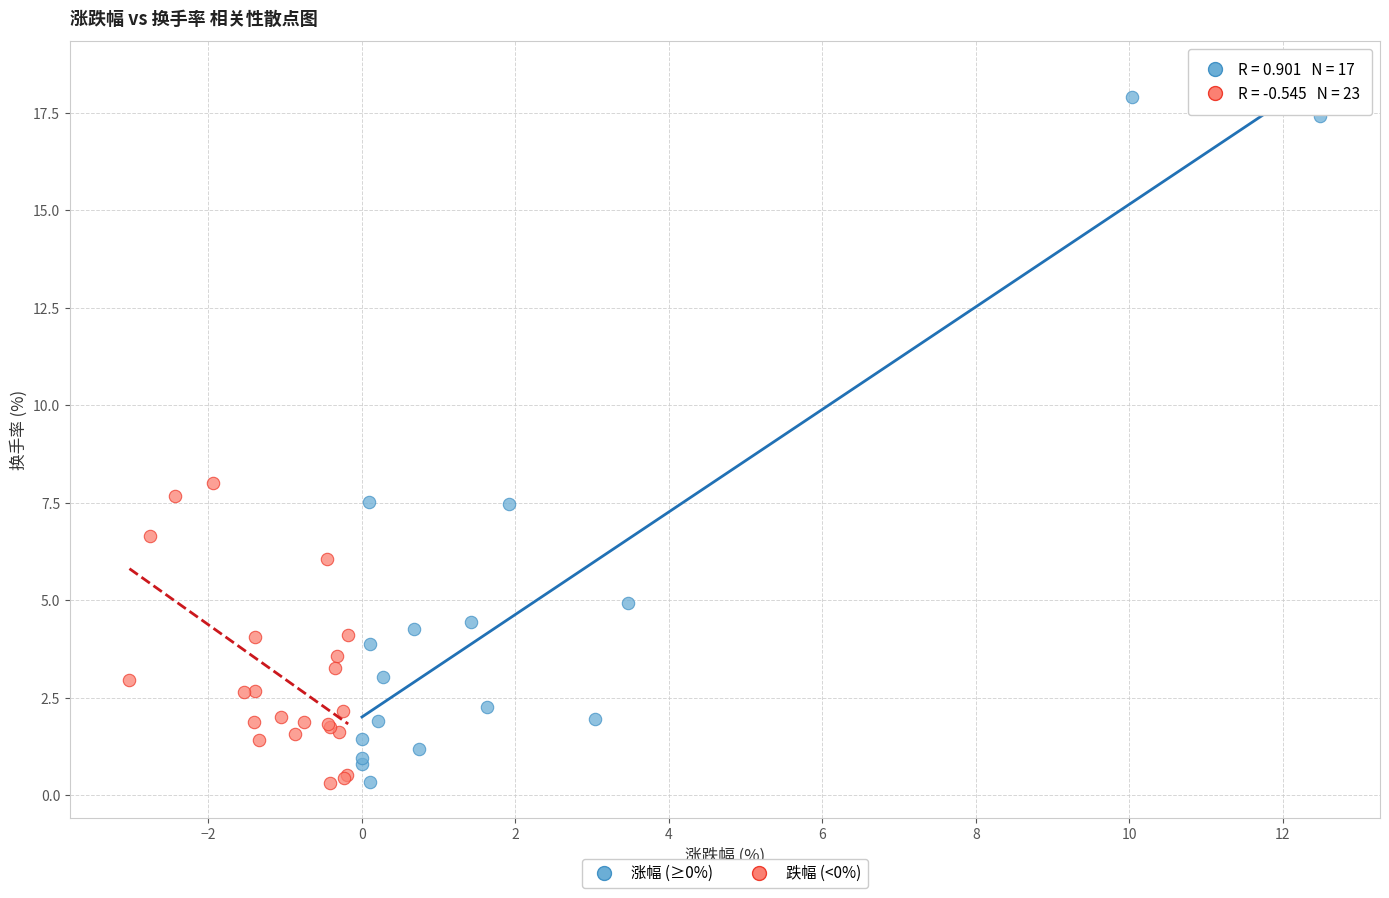

Which series reaches the maximum Y coordinate?

涨幅 (≥0%)